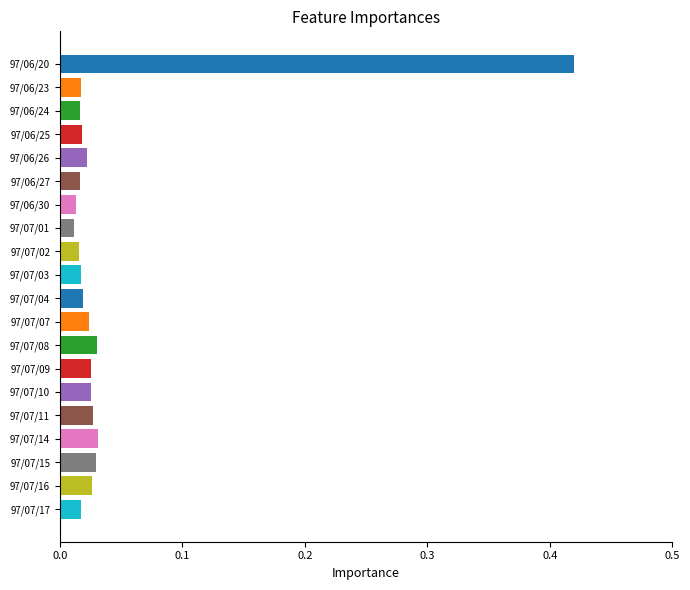

What position from the top is 97/07/07?

12